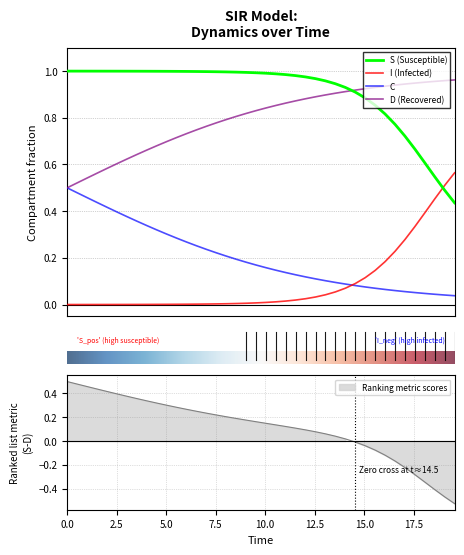

What is the difference between the second highest and second lowest values in the I series?

0.5